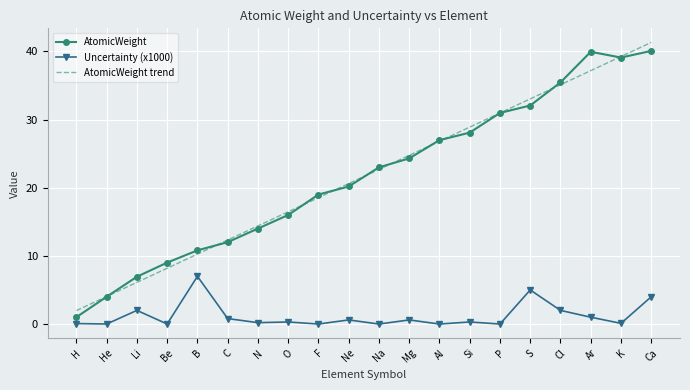

What is the difference between the Uncertainty (x1000) values at Al and N?

0.2